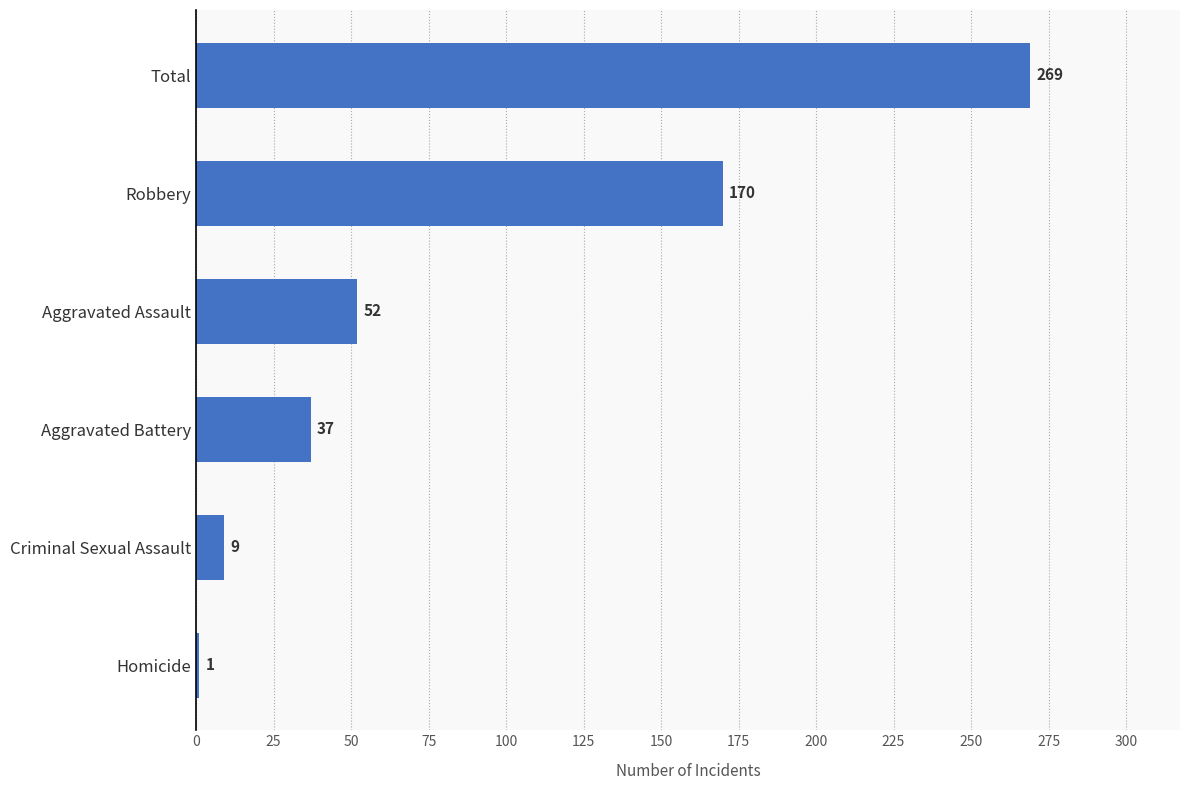

Where is the data nearest to the value 135?

Robbery